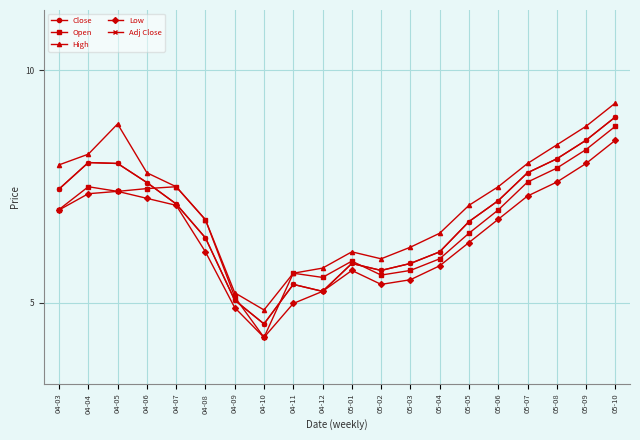

Does the chart have visible grid lines?

Yes